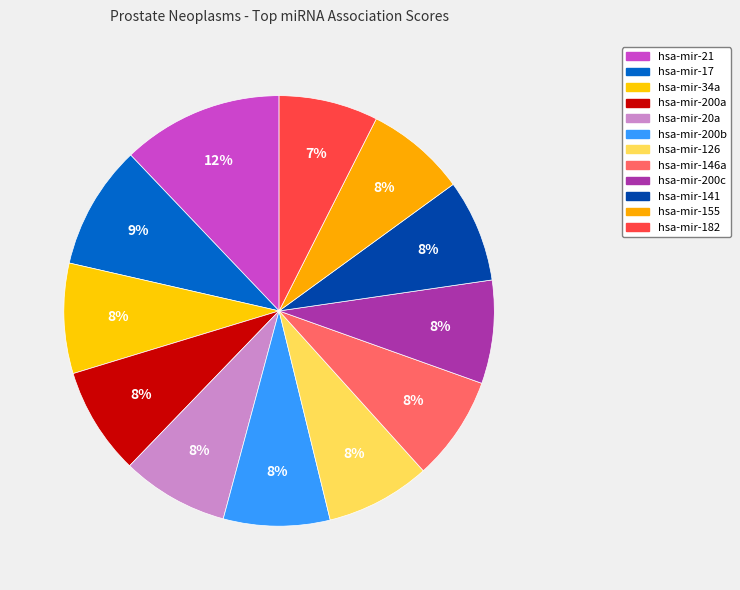

Rank the categories by value from highest to lowest.

hsa-mir-21, hsa-mir-17, hsa-mir-34a, hsa-mir-200a, hsa-mir-20a, hsa-mir-200b, hsa-mir-126, hsa-mir-146a, hsa-mir-200c, hsa-mir-141, hsa-mir-155, hsa-mir-182